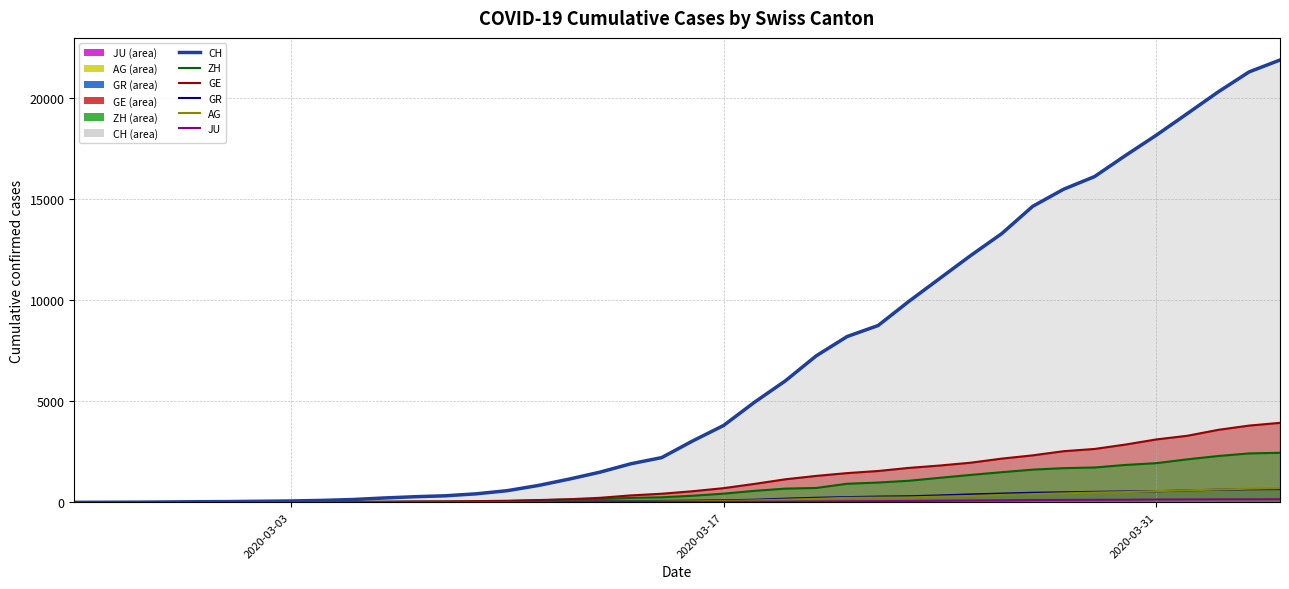

What is the maximum value shown in the chart?

21855